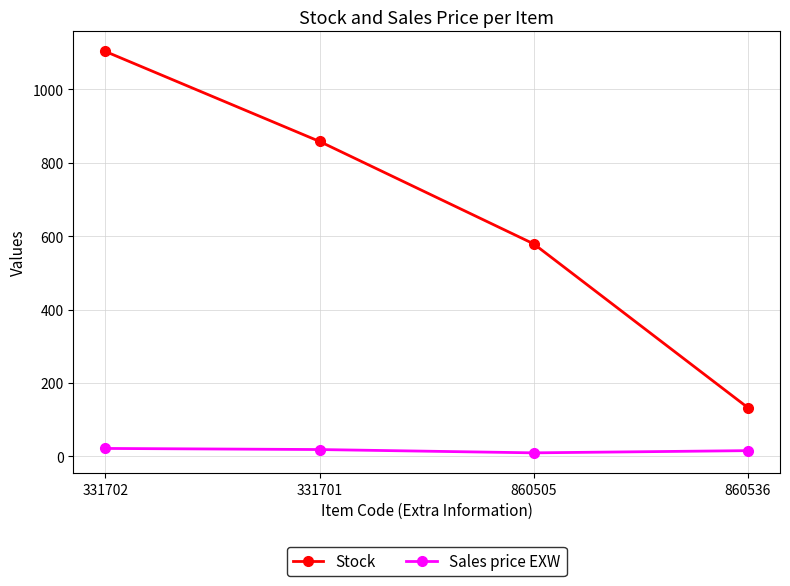

What are all the series names shown in the legend?

Stock, Sales price EXW